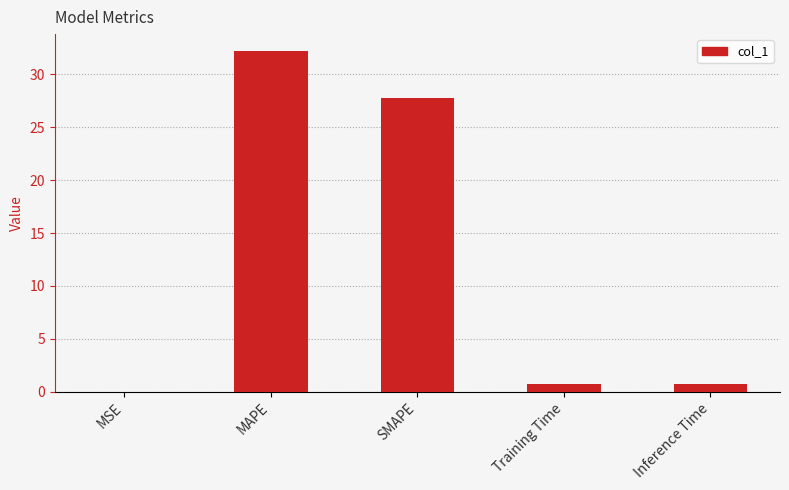

What is the greatest value displayed?

32.2